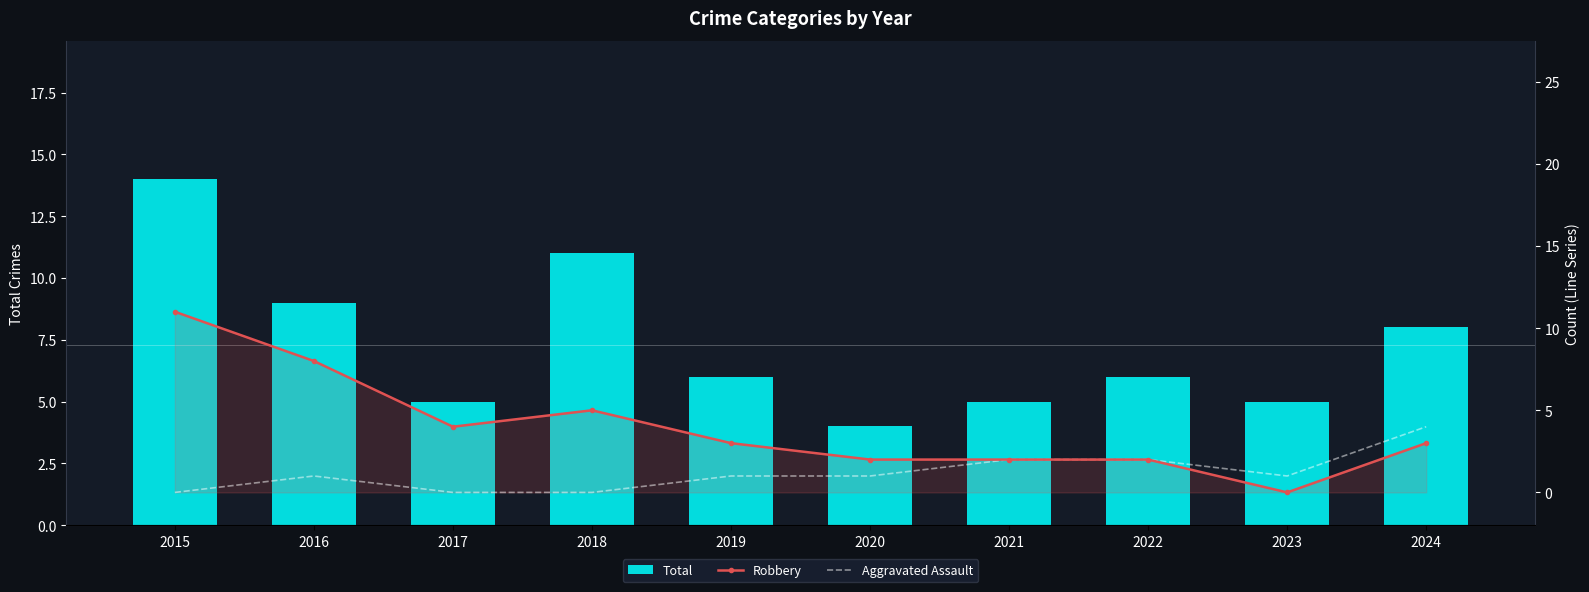

Read the Robbery value at 2018.

5